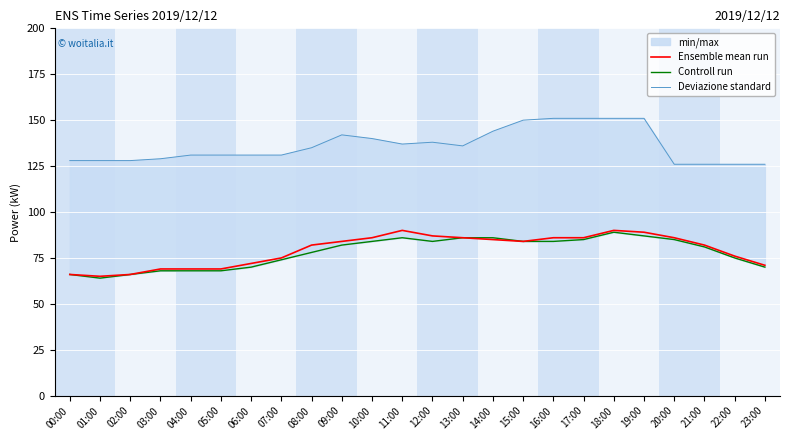

Where does the Ensemble mean run series first go above 84?

10:00